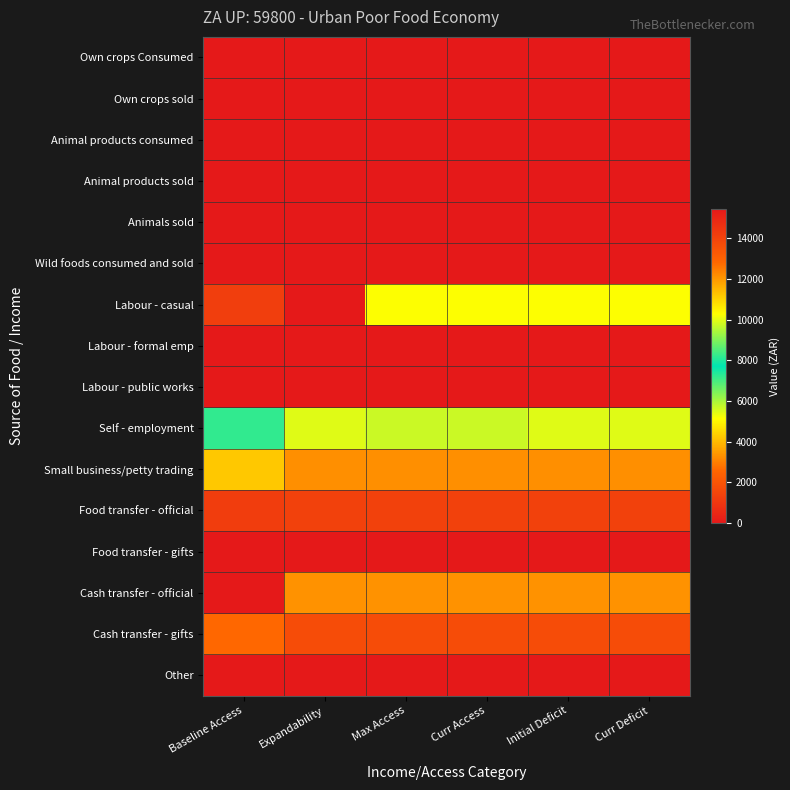

At how many categories does at least one series exceed 5145?

6